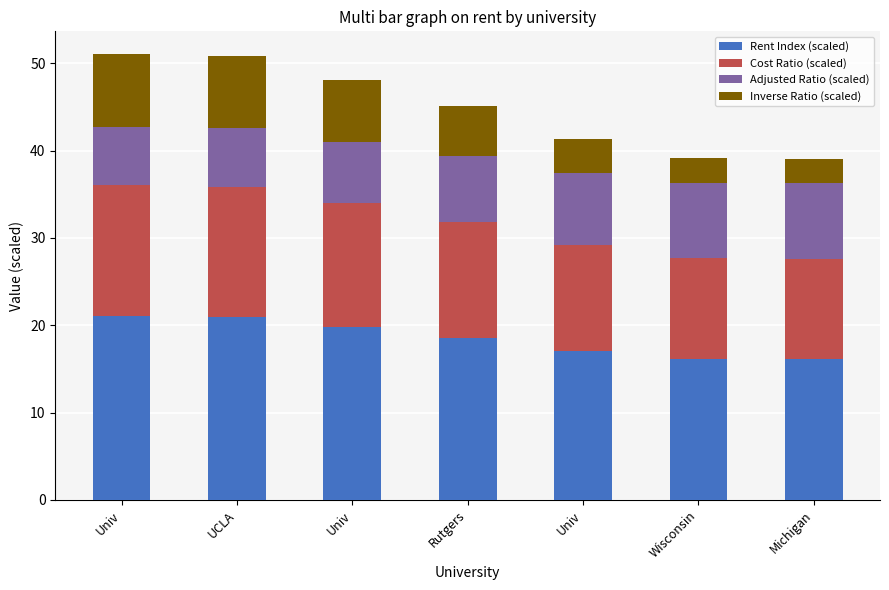

What is the label of the 2nd bar from the left?

UCLA